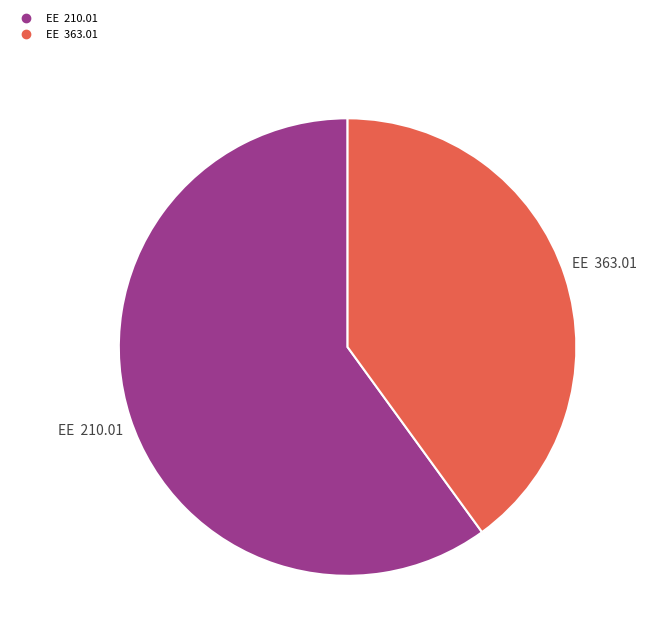

Is there any slice that represents more than half of the pie?

Yes